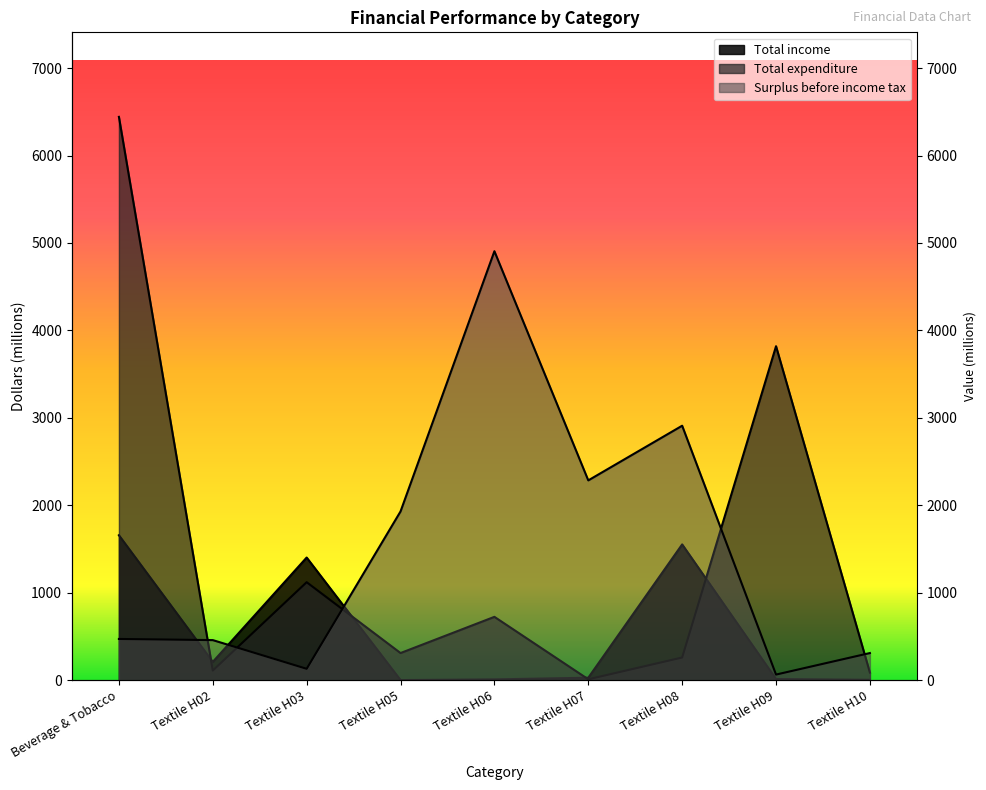

How many interior local valleys does the Total income series have?

2